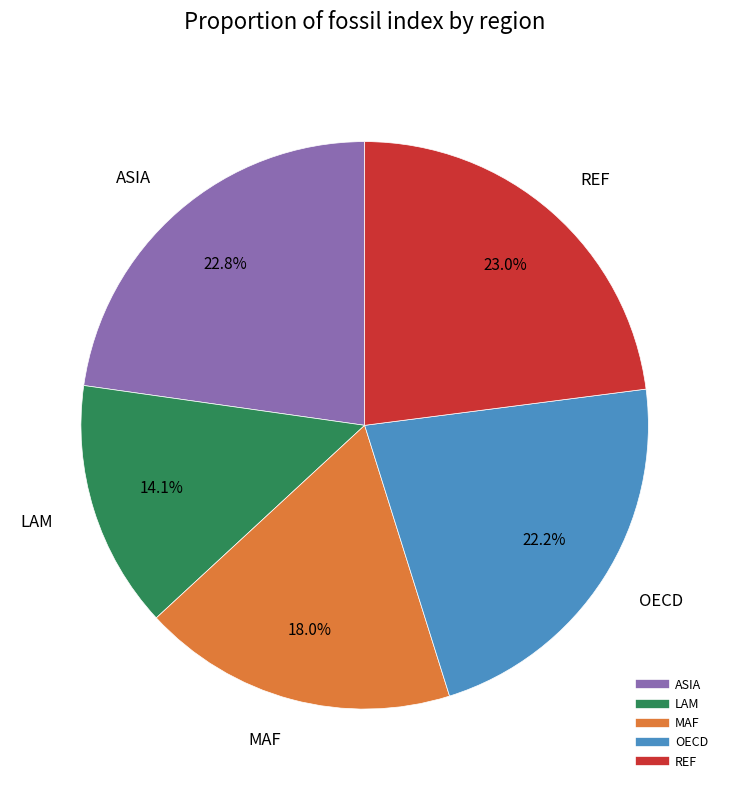

True or false: OECD accounts for 34% of the total.

False